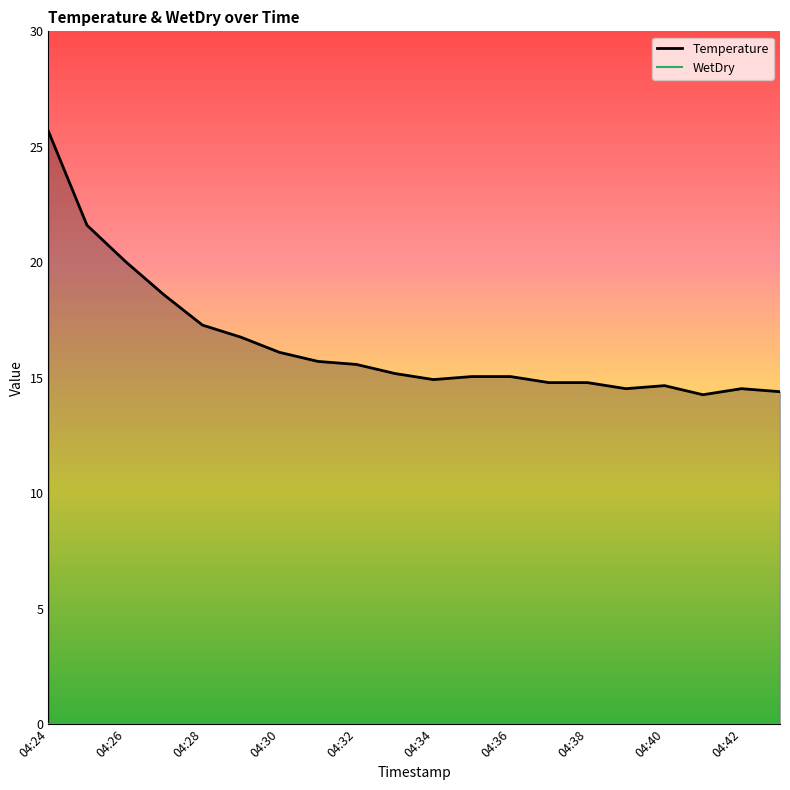

In Temperature, how many points are lower than both neighbors (excluding endpoints)?

3